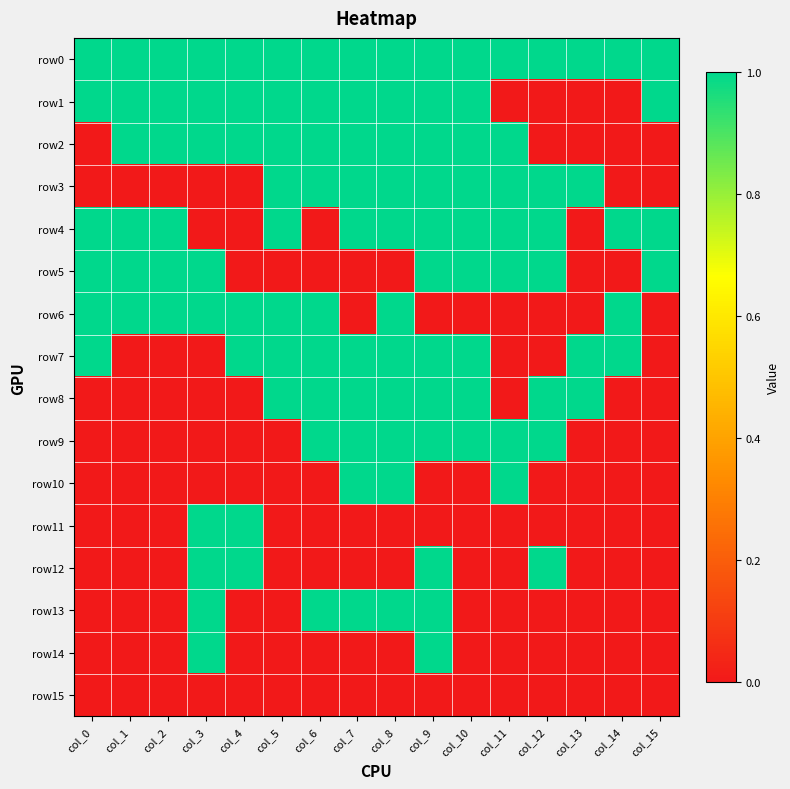

At how many categories does at least one series exceed 0?

16